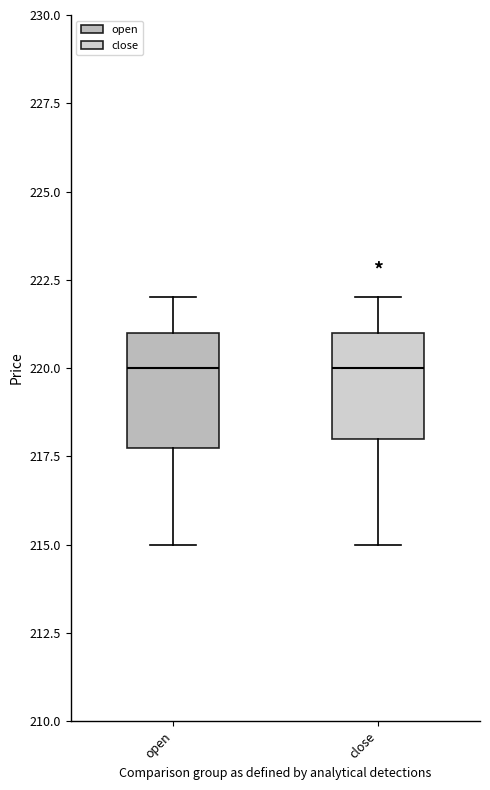

Where is the lower edge of the box for open on the y-axis? The values are not printed on the chart, so give them approximately, as read against the axis.

218